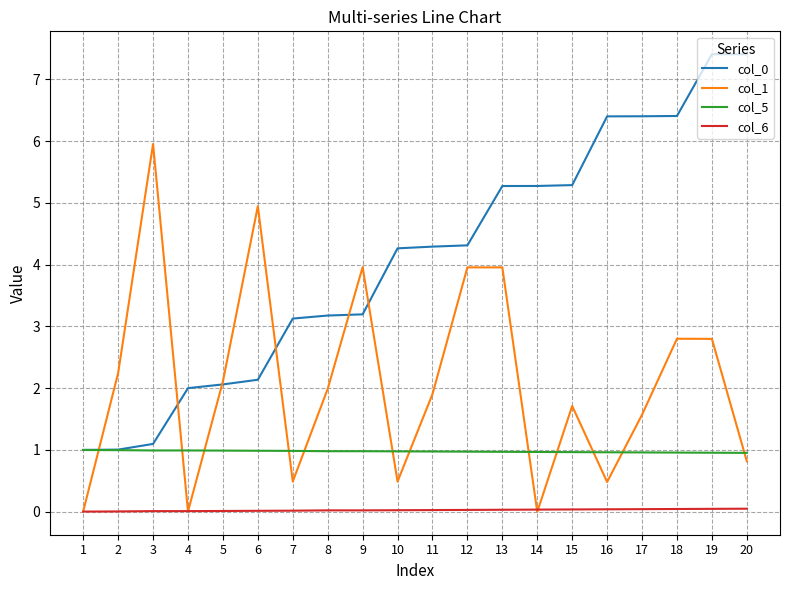

True or false: col_1 and col_5 intersect in this chart.

True